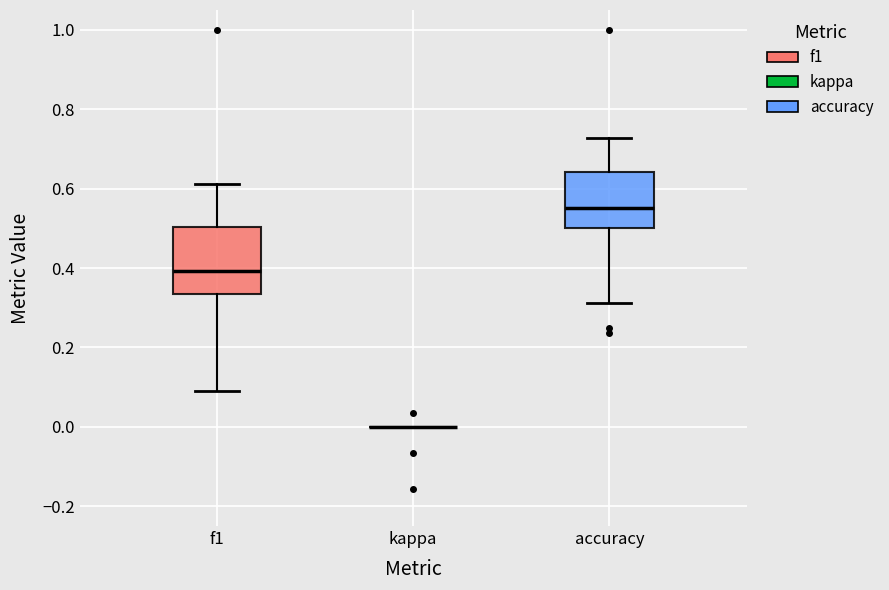

Reading left to right, transcribe this box plot: for each box, give where its median line is, the range the box spans, and where its two whiskers end, as read against the y-axis. The values are not printed on the chart, so give them approximately, as read against the axis.

f1: median 0.40, box 0.34 to 0.50, whiskers 0.08 to 0.62
kappa: box collapsed to a line at 0.00, whiskers 0.00 to 0.00
accuracy: median 0.56, box 0.50 to 0.64, whiskers 0.32 to 0.72